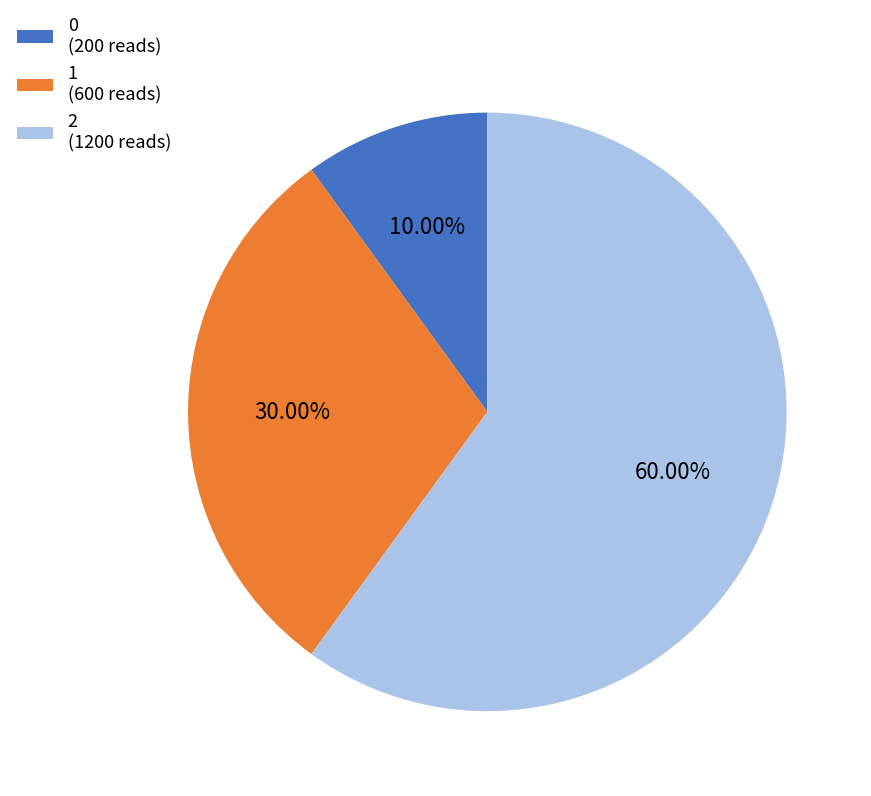

Between 0 and 1, which is larger?

1